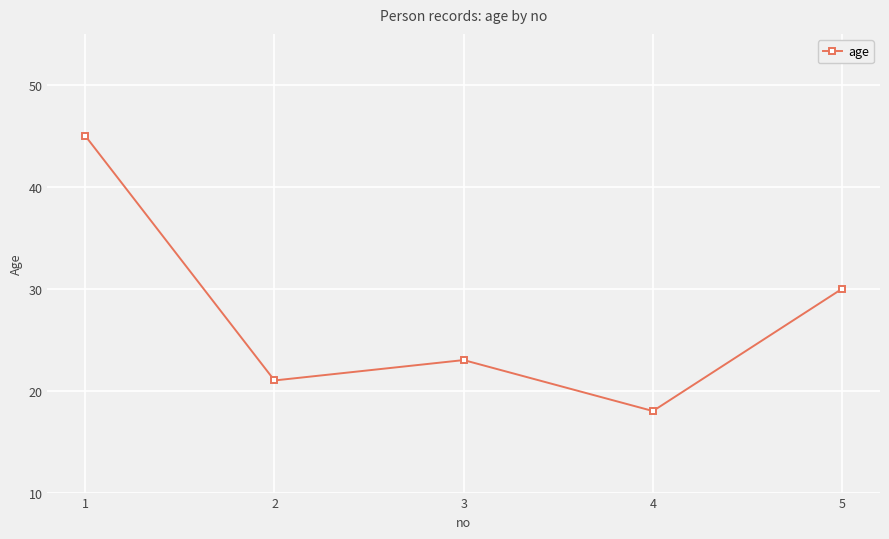

At which category does the data reach its first local peak?

3